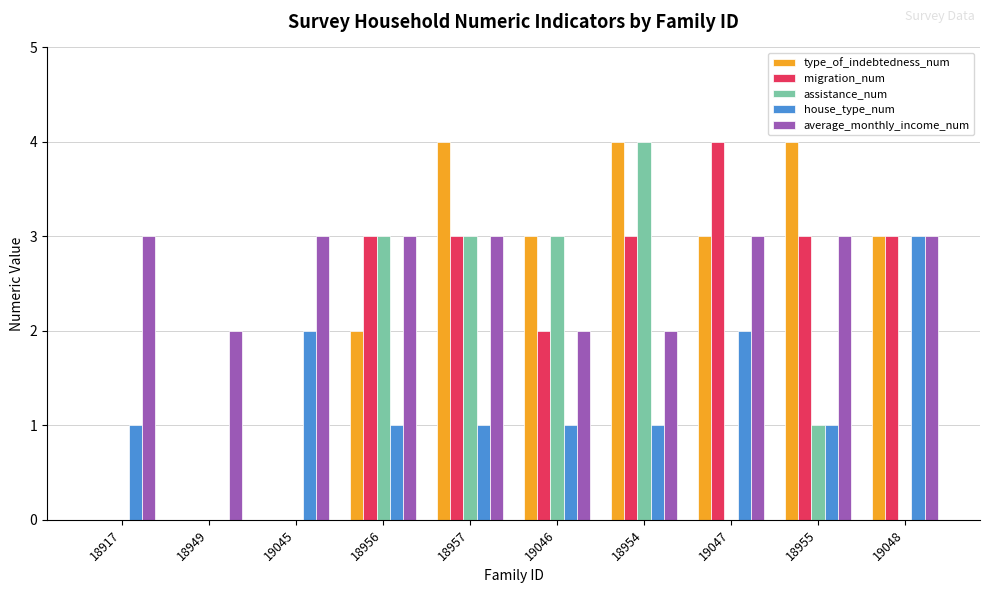

The assistance_num series shows 5 at 18956. True or false?

False